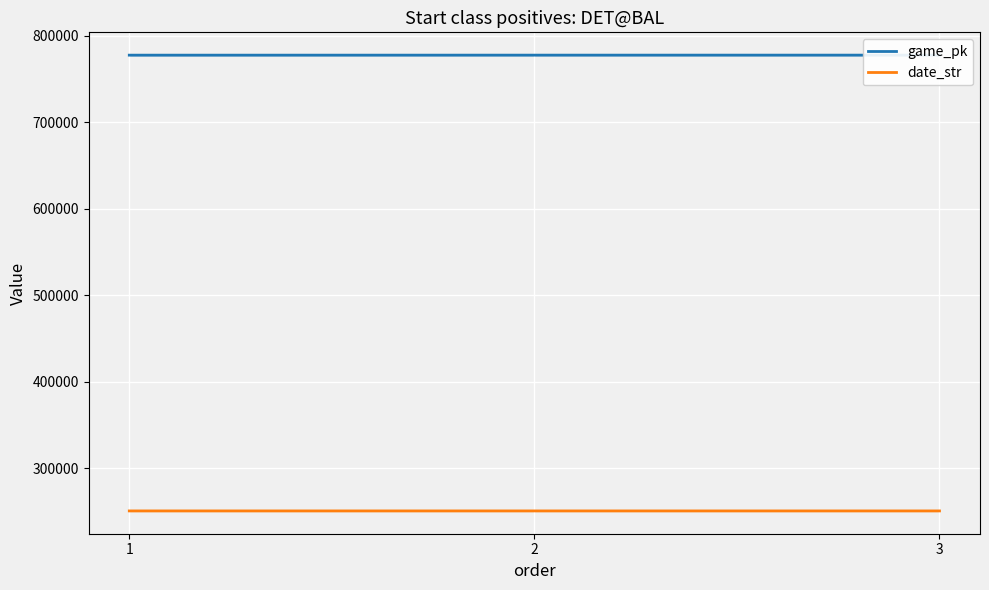

What is the value of the game_pk point at the 1st from the left?

777540